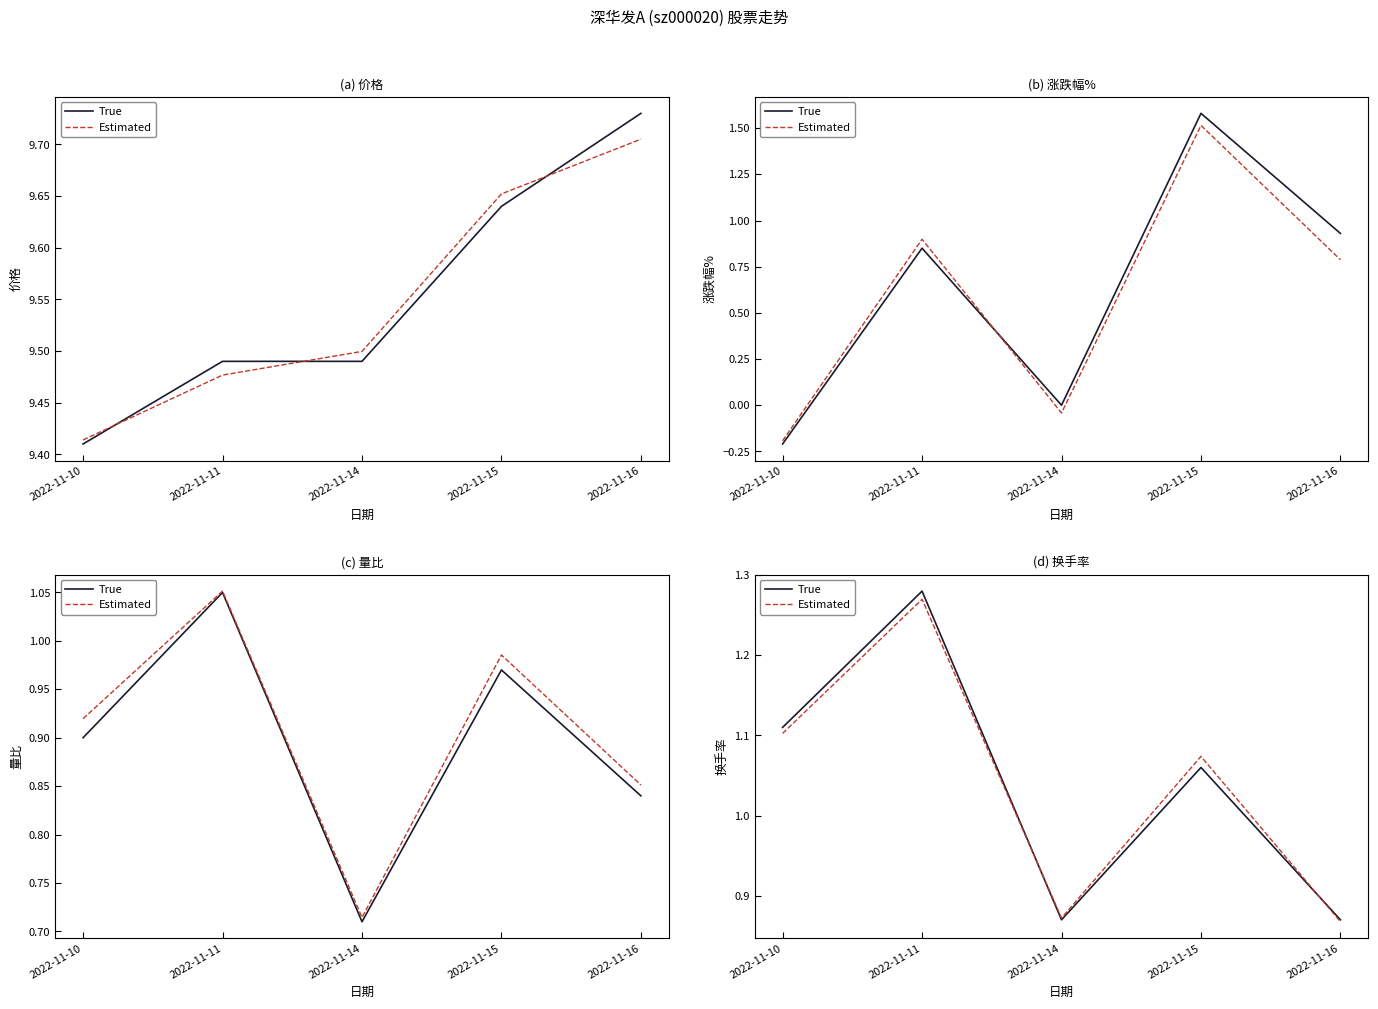

The value of True at 2022-11-11 is 2.0. True or false?

False